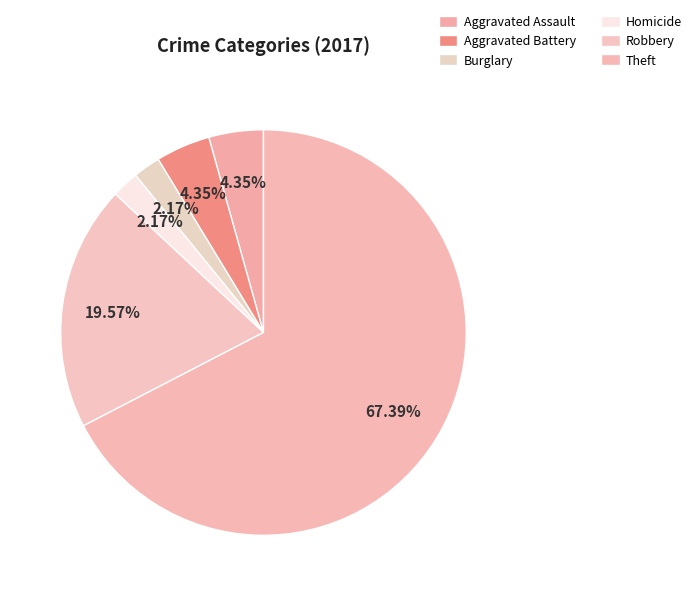

Which category has the smallest portion of the pie?

Burglary